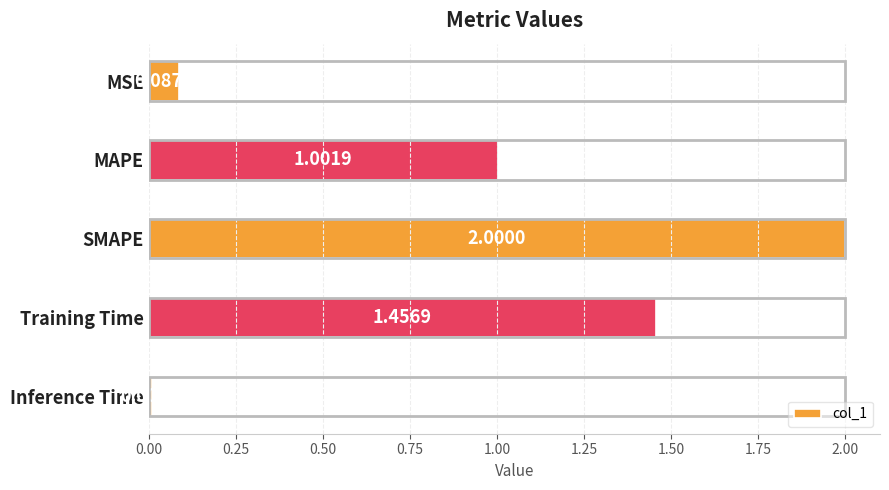

How many data points are above 1?

3